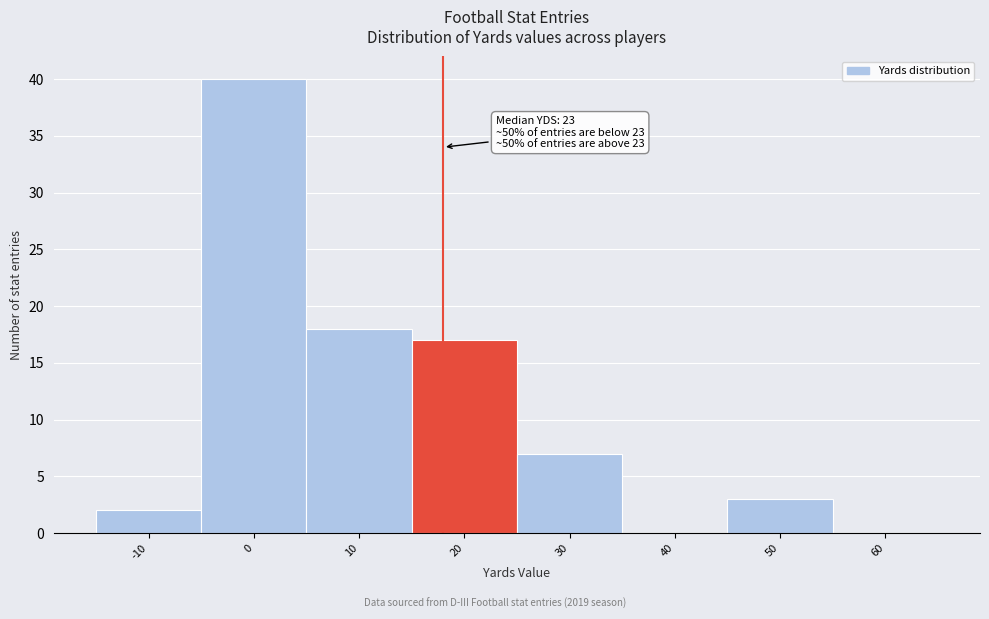

Reading left to right, transcribe all the data shown in this chart.

-10=2	0=40	10=18	20=17	30=7	40=0	50=3	60=0